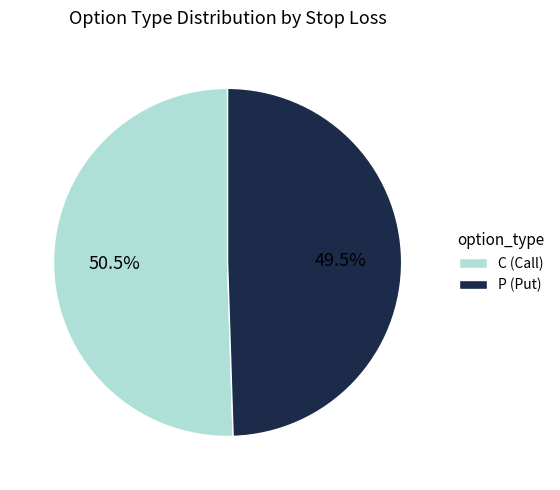

How many slices are in this pie chart?

2